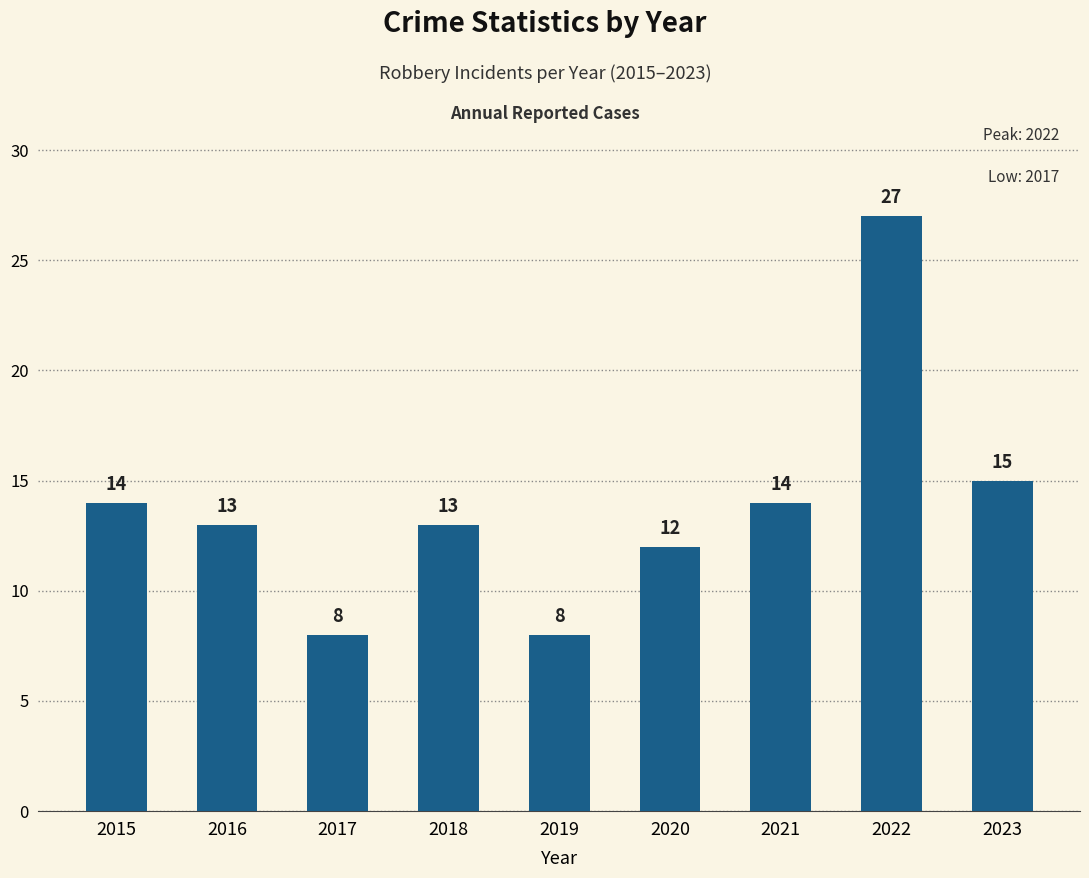

What is the smallest value displayed?

8